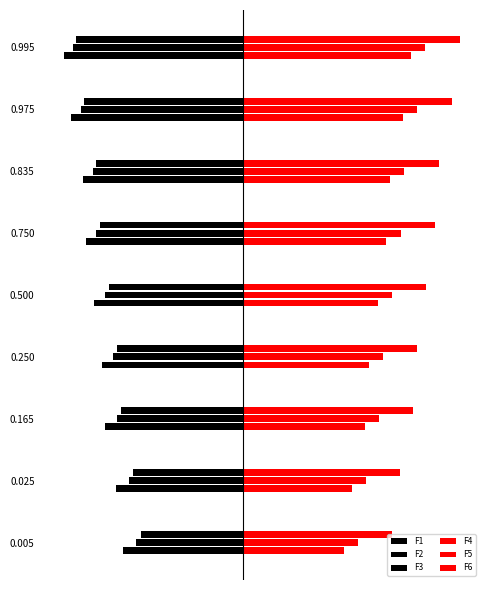

What is the average value of the F6 series?

22865.7